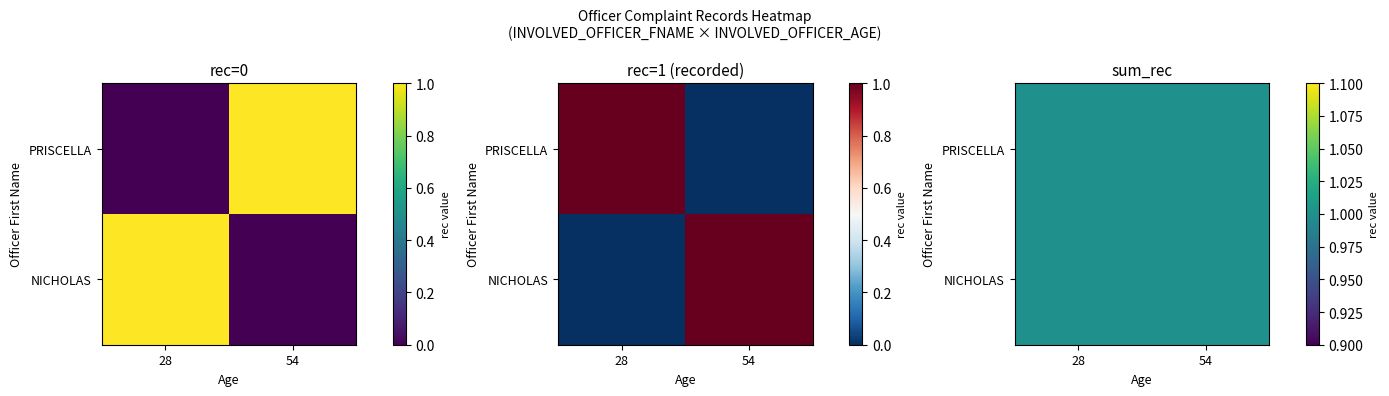

How many positive values does the PRISCELLA series have?

1